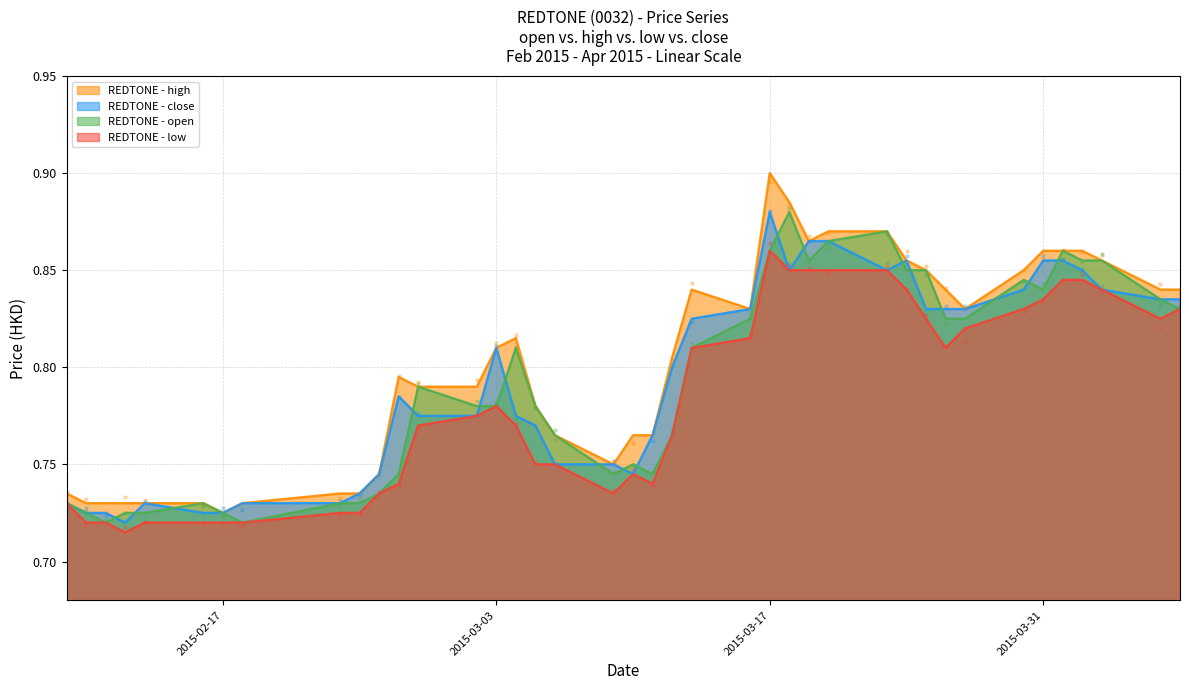

Is the value of close at 2015-04-03 greater than the value of open at 2015-03-12?

Yes